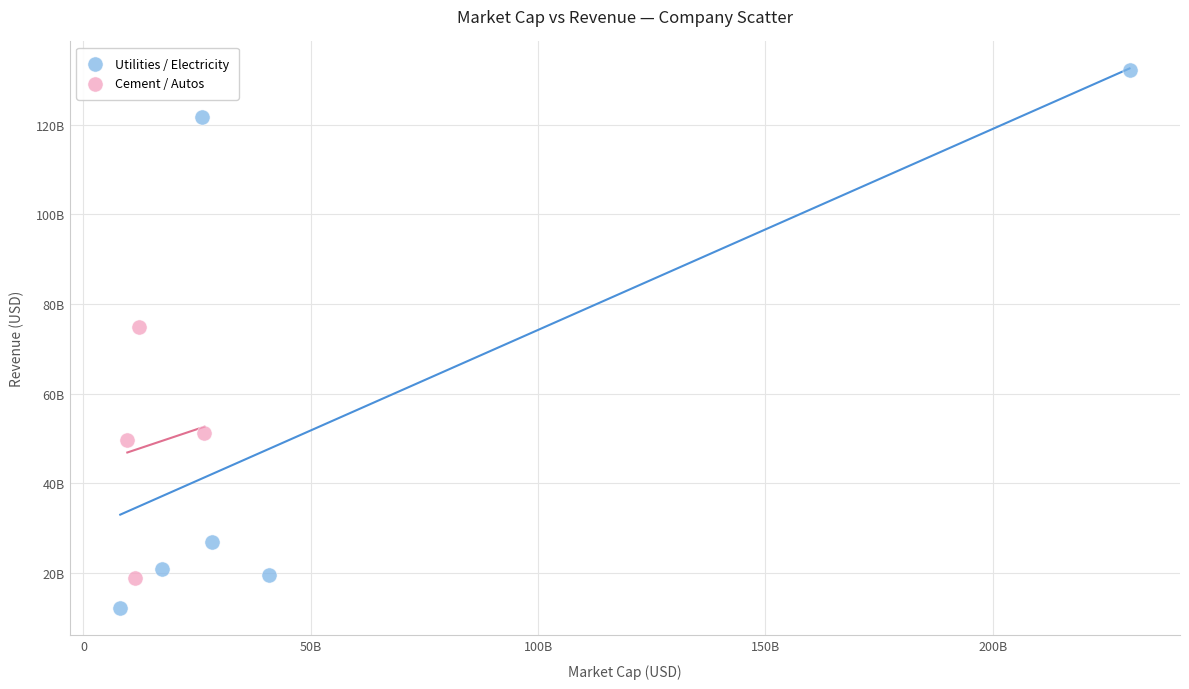

Which series contains the lowest Y value?

Utilities / Electricity